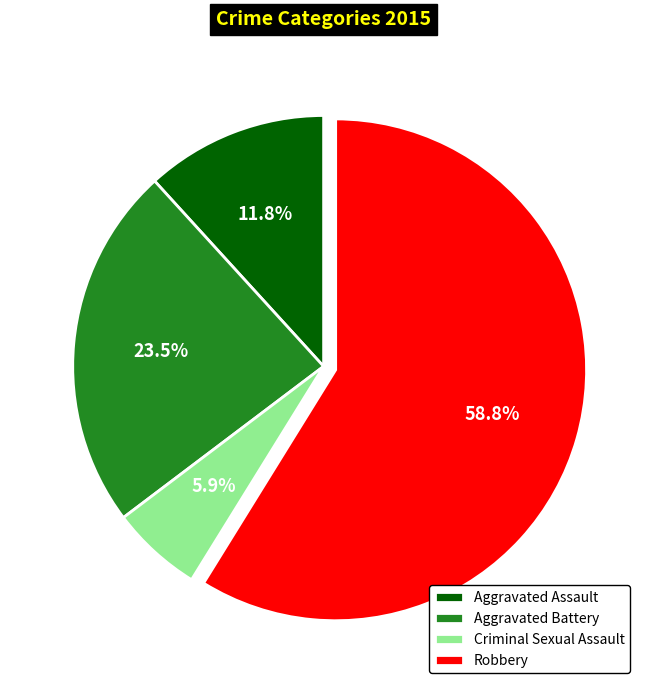

Is it true that Criminal Sexual Assault is 6% of the pie?

True